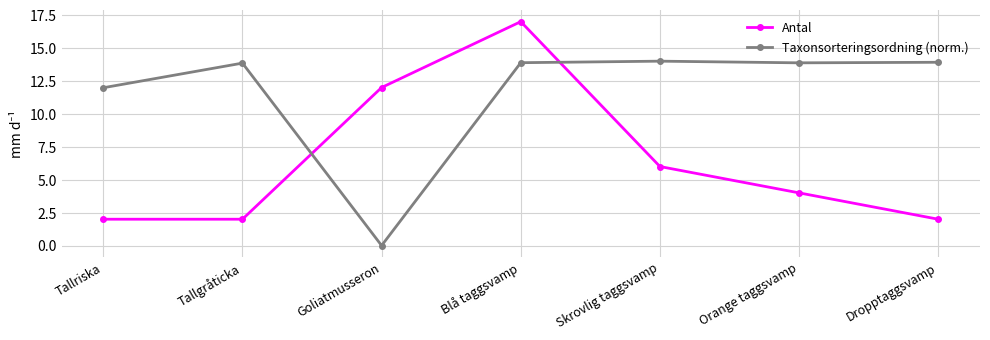

What position from the right is Tallgråticka?

6